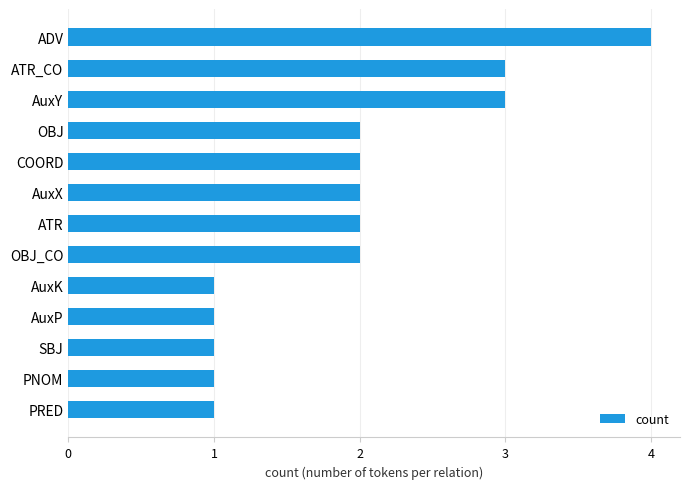

What is the sum of the values at SBJ and AuxY?

4